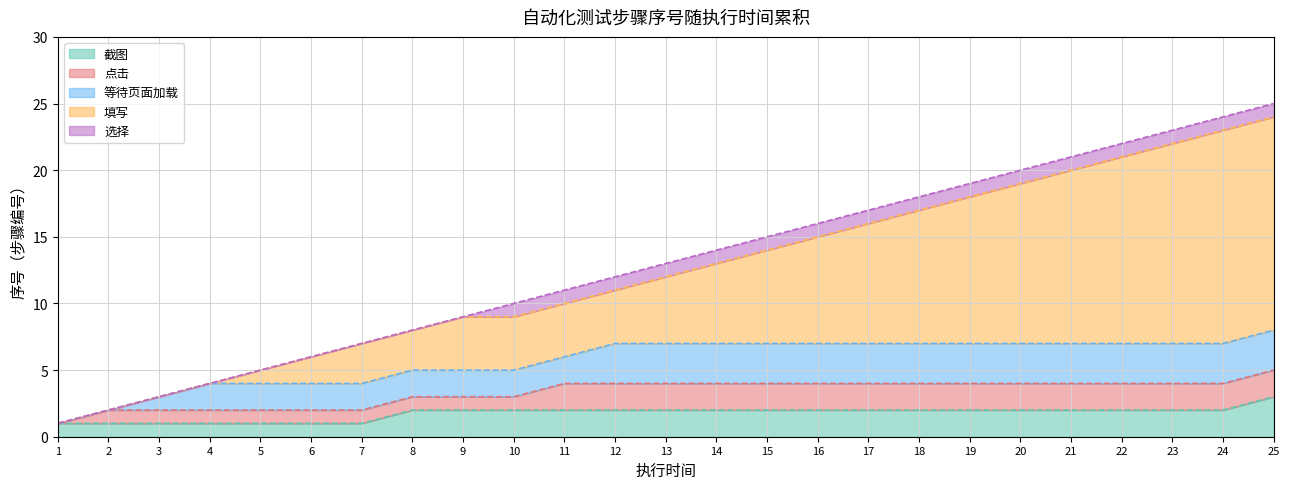

What is the sum of all values?

325